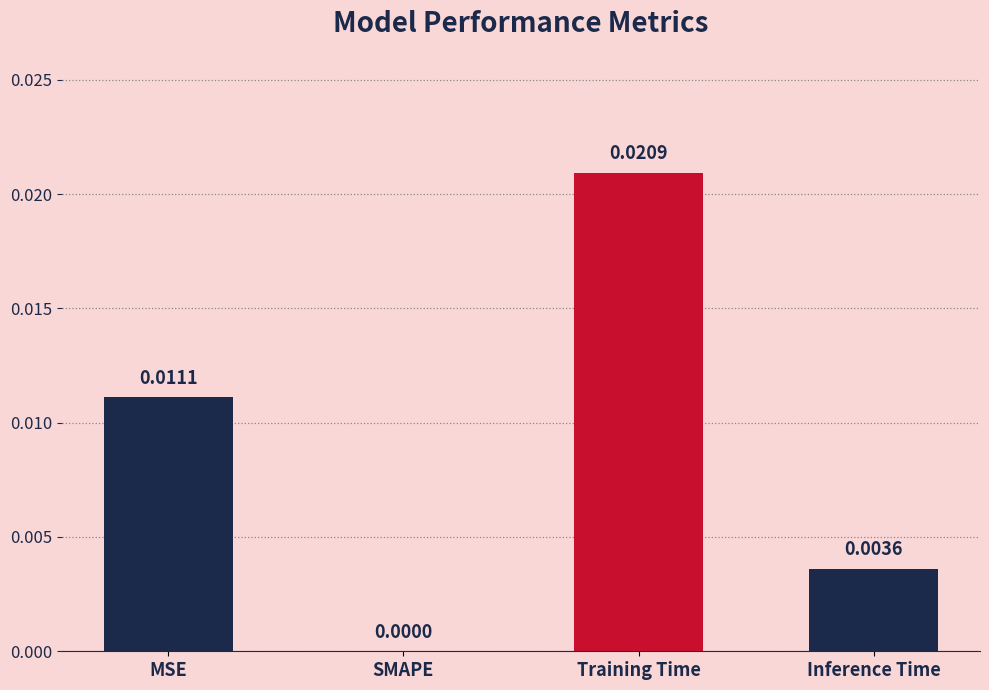

Which has a higher value, SMAPE or Inference Time?

Inference Time